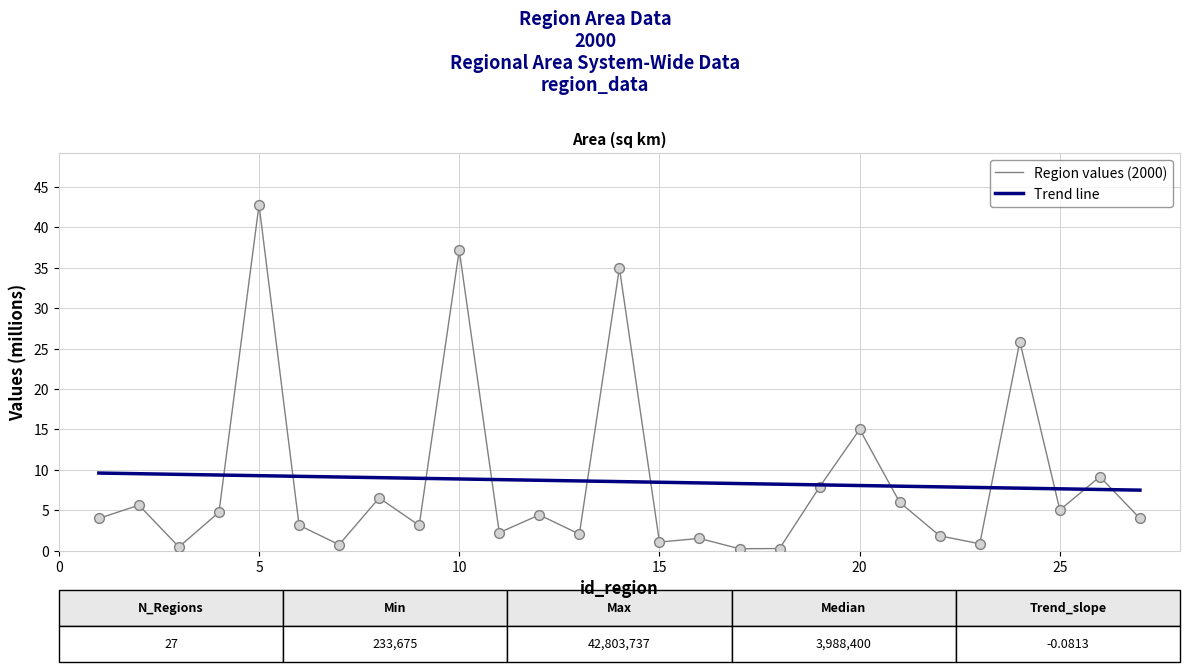

Which series has the widest spread of values?

Region values (2000)